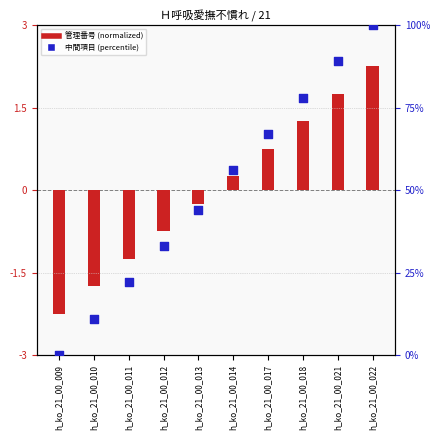

What is the total value across all series at h_ko_21_00_017?

67.8